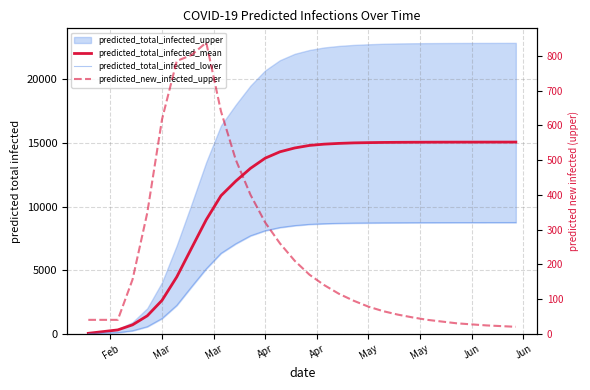

Reading left to right, transcribe all the data shown in this chart.

predicted_total_infected_mean: 34	168	302	700	1411	2626	4465	6721	8961	10850	11992	13000	13800	14300	14600	14800	14900	14960	15000	15020	15035	15044	15050	15054	15057	15059	15060	15061	15062	15063
predicted_total_infected_lower: 10	50	90	236	554	1200	2231	3686	5105	6319	7070	7700	8100	8350	8500	8600	8650	8680	8700	8710	8720	8725	8730	8733	8735	8737	8738	8739	8740	8741
predicted_new_infected_upper: 40	40	40	156	348	617	785	802	838	640	501	400	320	260	210	170	140	115	95	78	65	55	47	40	35	30	27	24	22	20